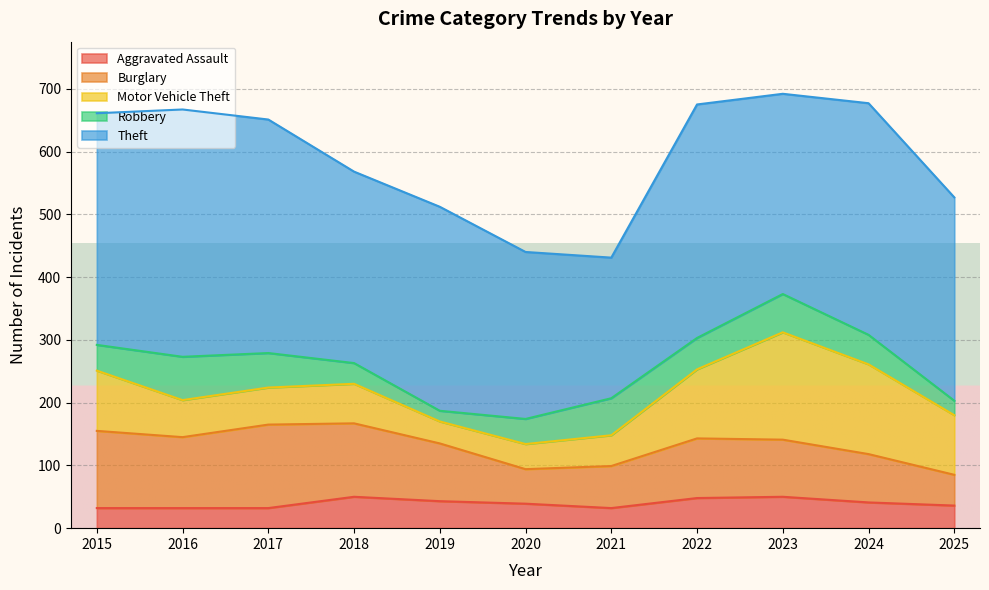

Rank the categories by Robbery value from highest to lowest.

2016, 2023, 2021, 2017, 2022, 2024, 2015, 2020, 2018, 2025, 2019